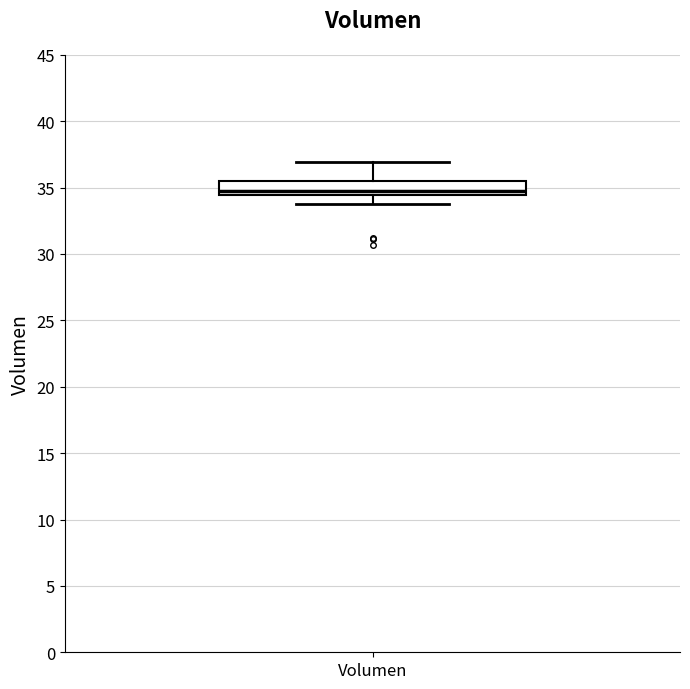

Transcribe this box plot: give where the median line is, the range the box spans, and where the two whiskers end, as read against the y-axis. The values are not printed on the chart, so give them approximately, as read against the axis.

median 35.0, box 34.5 to 35.5, whiskers 34.0 to 37.0